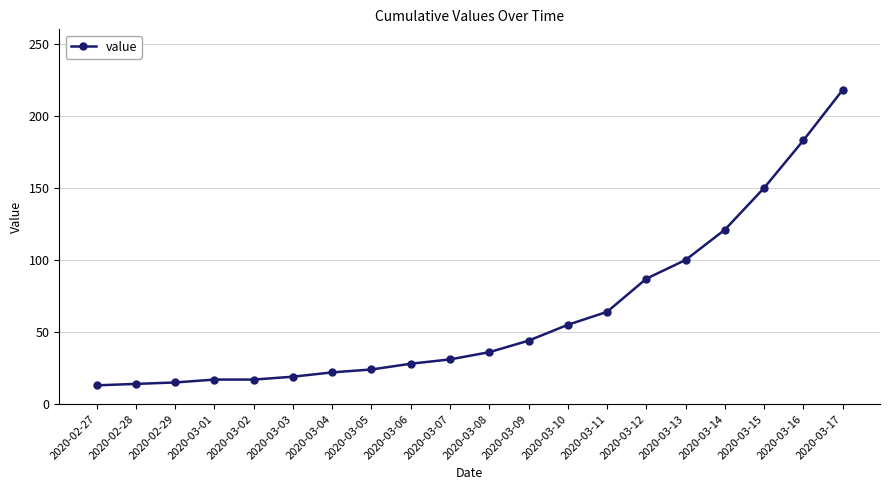

Which label corresponds to the largest value in the chart?

2020-03-17